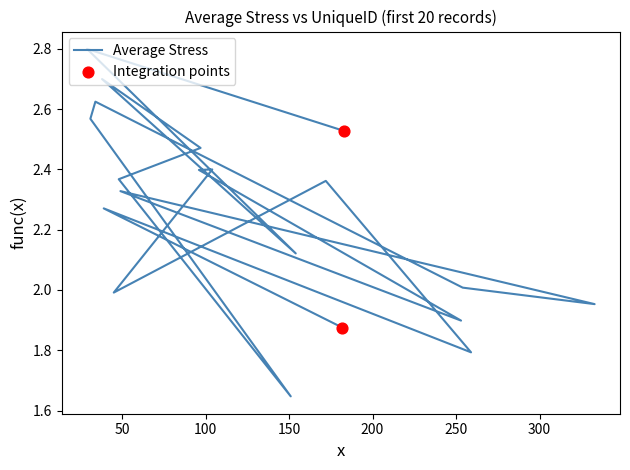

Approximately how many times larger is the value at 48 compared to 29?

0.8